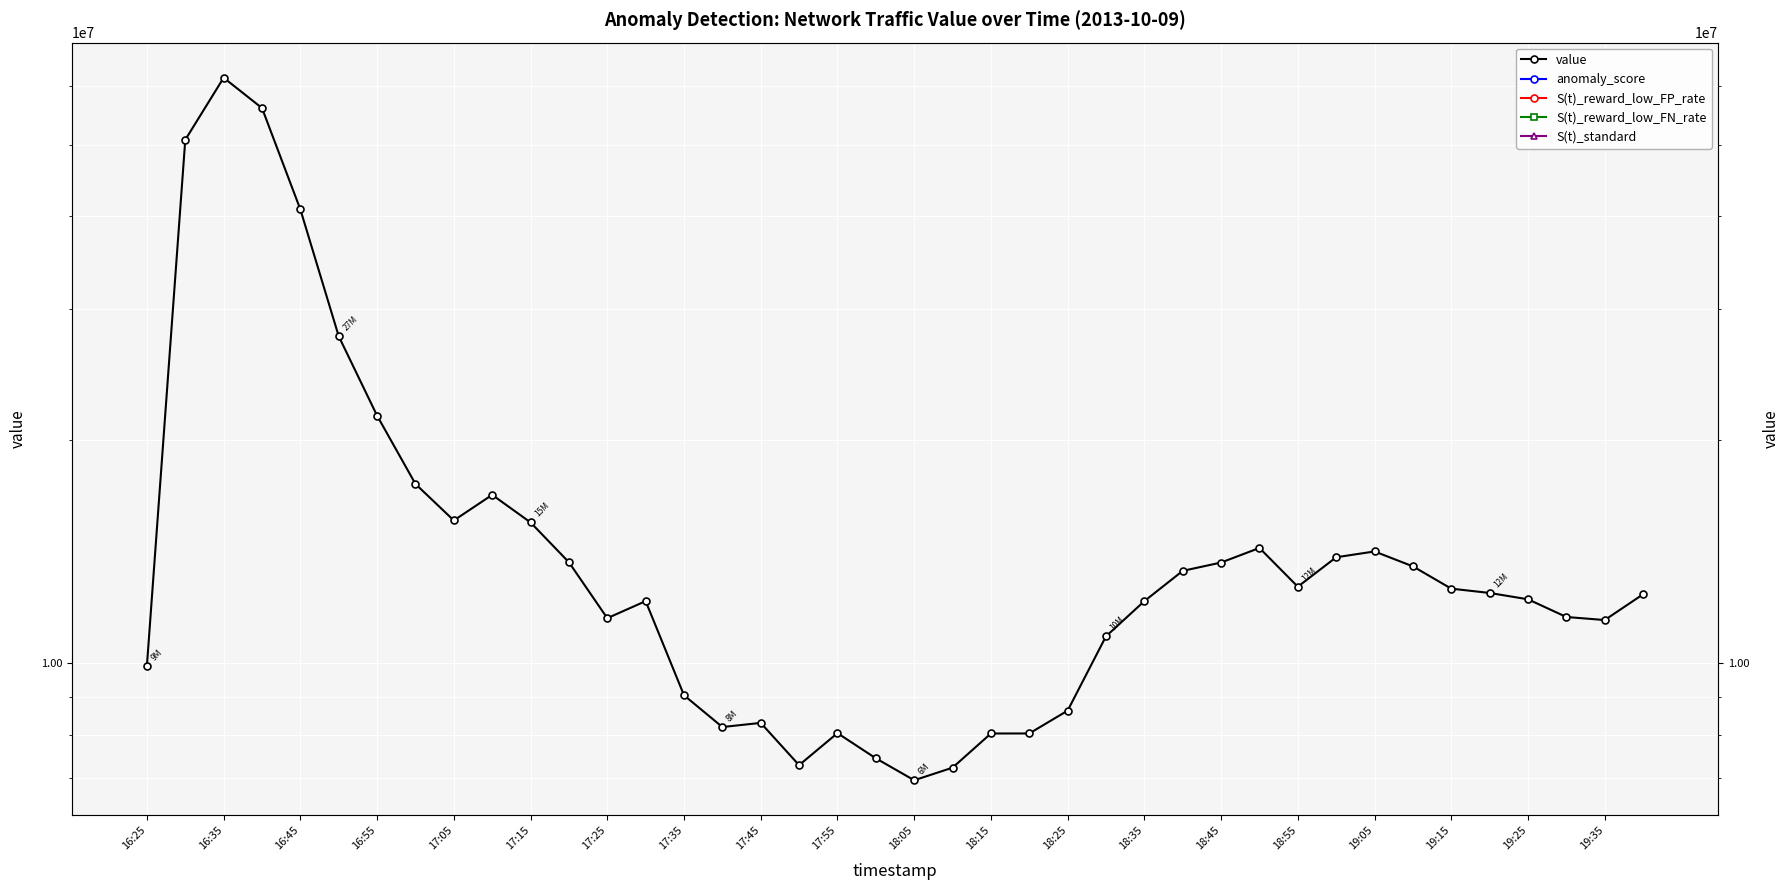

Reading left to right, transcribe all the data shown in this chart.

value: 9926554.0	50745578.0	61519397.0	55996401.0	40876988.0	27578939.0	21556437.0	17440444.6	15573374.0	16861197.6	15478144.6	13678676.6	11499313.8	12124202.8	9052782.8	8203117.2	8309003.0	7288143.8	8049176.2	7444835.6	6954155.4	7231045.0	8040165.8	8041010.6	8631127.0	10871151.8	12124409.6	13318374.8	13666994.4	14298954.0	12679300.0	13892004.8	14145179.8	13505345.2	12603028.8	12435453.8	12193640.4	11542288.0	11432968.6	12384512.2
anomaly_score: 0.0	0.0	0.0	0.0	0.0	0.0	0.0	0.0	0.0	0.0	0.0	0.0	0.0	0.0	0.0	0.0	0.0	0.0	0.0	0.0	0.0	0.0	0.0	0.0	0.0	0.0	0.0	0.0	0.0	0.0	0.0	0.0	0.0	0.0	0.0	0.0	0.0	0.0	0.0	0.0
S(t)_reward_low_FP_rate: 0.0	0.0	0.0	0.0	0.0	0.0	0.0	0.0	0.0	0.0	0.0	0.0	0.0	0.0	0.0	0.0	0.0	0.0	0.0	0.0	0.0	0.0	0.0	0.0	0.0	0.0	0.0	0.0	0.0	0.0	0.0	0.0	0.0	0.0	0.0	0.0	0.0	0.0	0.0	0.0
S(t)_reward_low_FN_rate: 0.0	0.0	0.0	0.0	0.0	0.0	0.0	0.0	0.0	0.0	0.0	0.0	0.0	0.0	0.0	0.0	0.0	0.0	0.0	0.0	0.0	0.0	0.0	0.0	0.0	0.0	0.0	0.0	0.0	0.0	0.0	0.0	0.0	0.0	0.0	0.0	0.0	0.0	0.0	0.0
S(t)_standard: 0.0	0.0	0.0	0.0	0.0	0.0	0.0	0.0	0.0	0.0	0.0	0.0	0.0	0.0	0.0	0.0	0.0	0.0	0.0	0.0	0.0	0.0	0.0	0.0	0.0	0.0	0.0	0.0	0.0	0.0	0.0	0.0	0.0	0.0	0.0	0.0	0.0	0.0	0.0	0.0